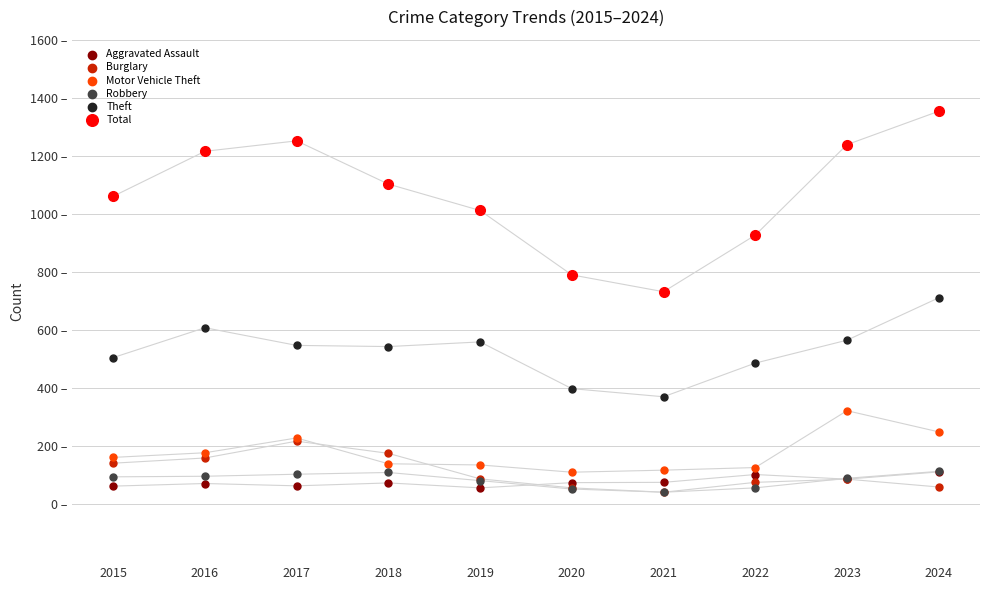

Which series has the largest Y range (max minus min)?

Total